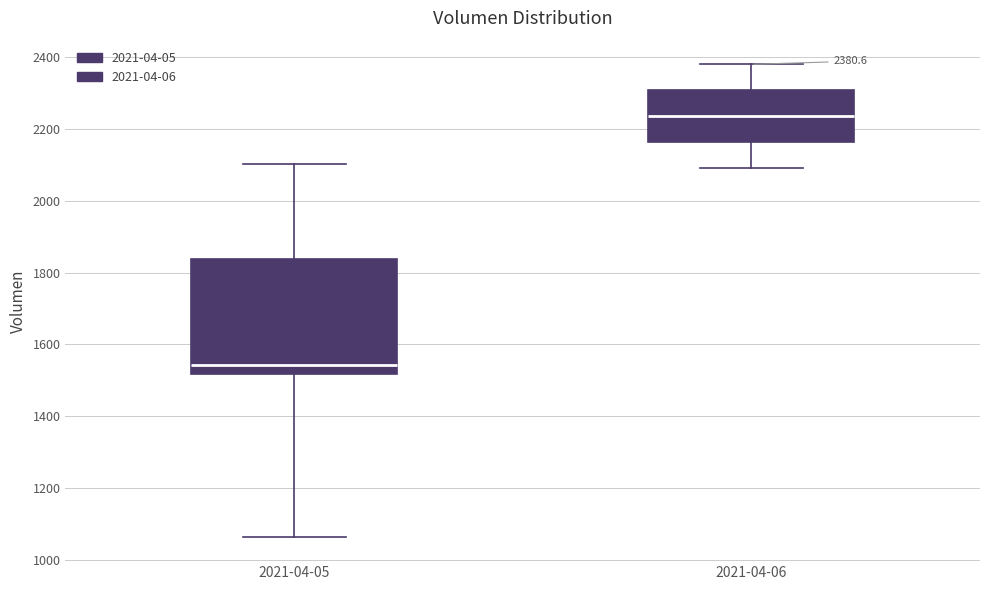

Which box has the lowest median line?

2021-04-05